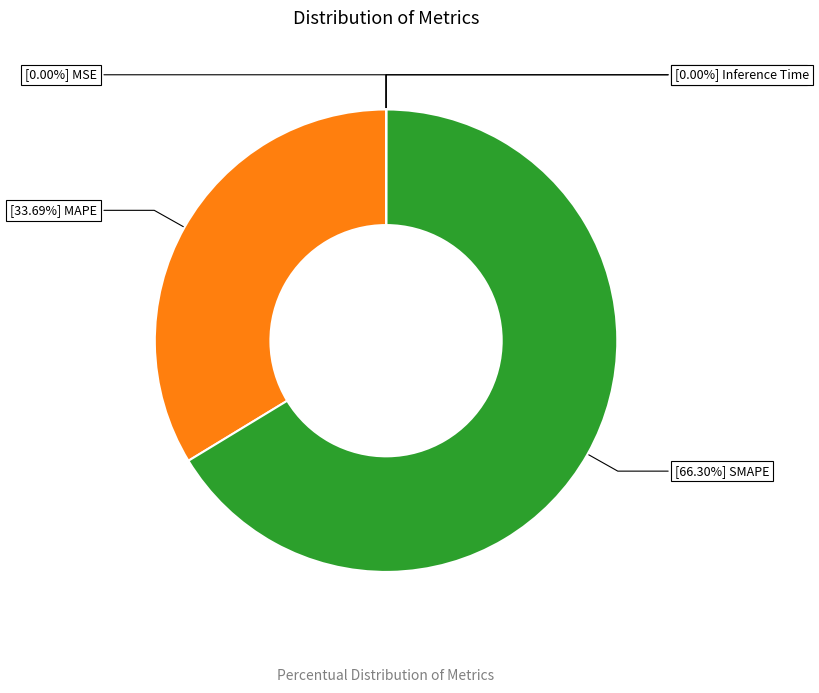

Is there any slice that represents more than half of the pie?

Yes